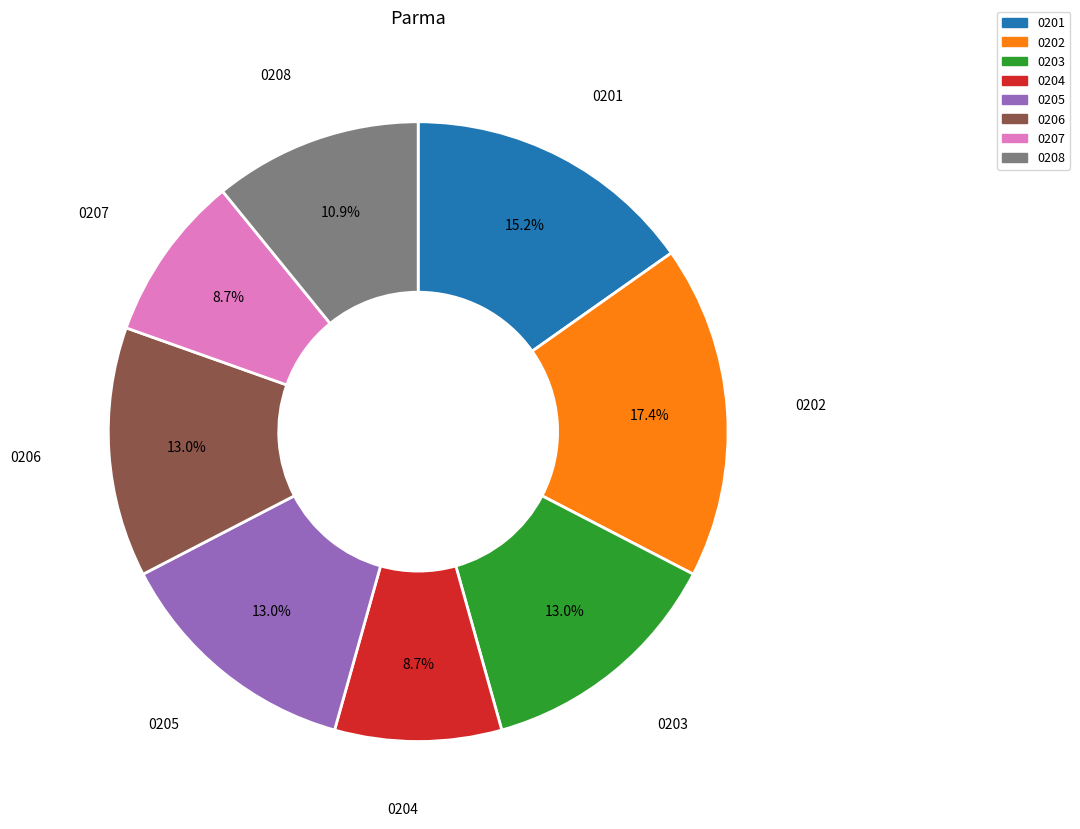

Is there a majority slice in this chart?

No